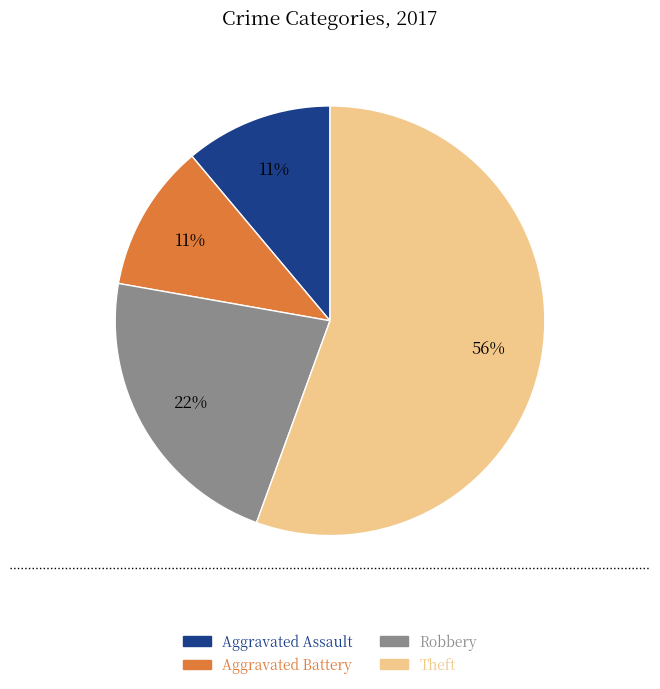

To the nearest percent, what is the combined percentage of Aggravated Battery and Theft?

67%